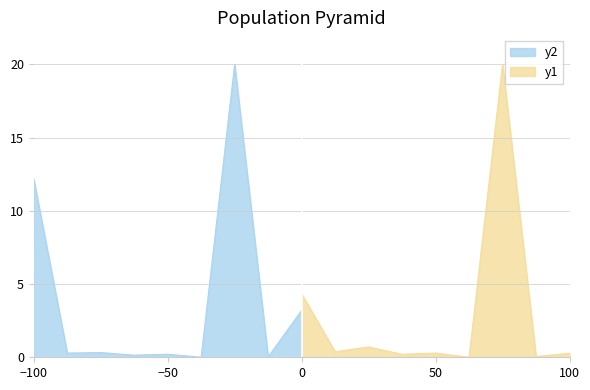

At which label is y2 closest to 10?

−100